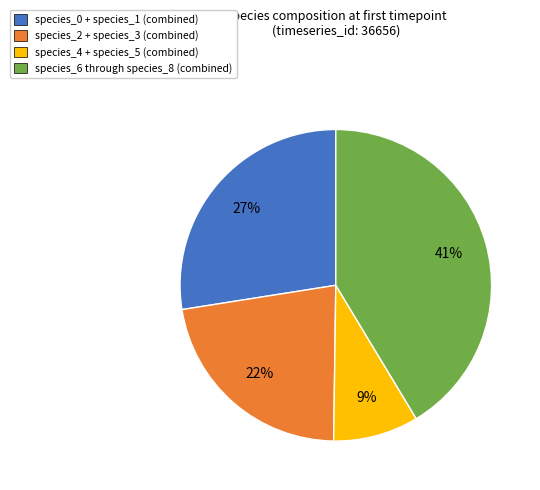

To the nearest percent, what is the average slice percentage?

25%